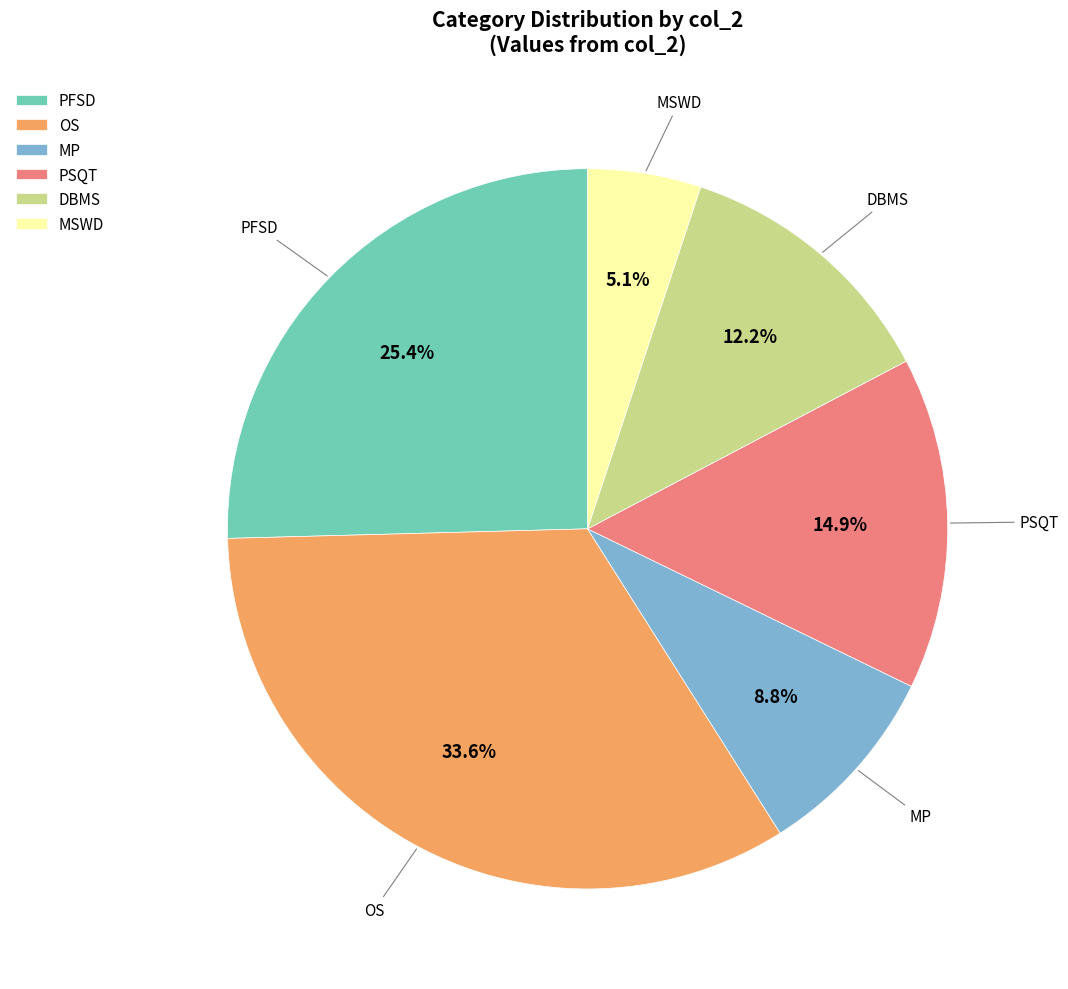

Combined, what portion of the pie is PFSD and OS?

59.0%